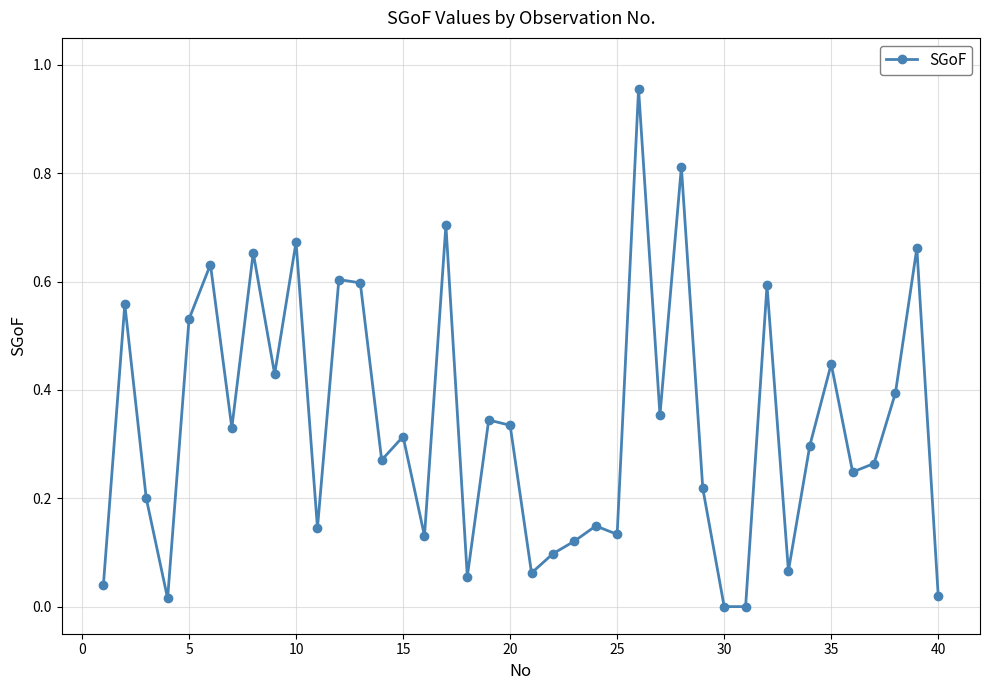

What is the sum of all values?

13.5